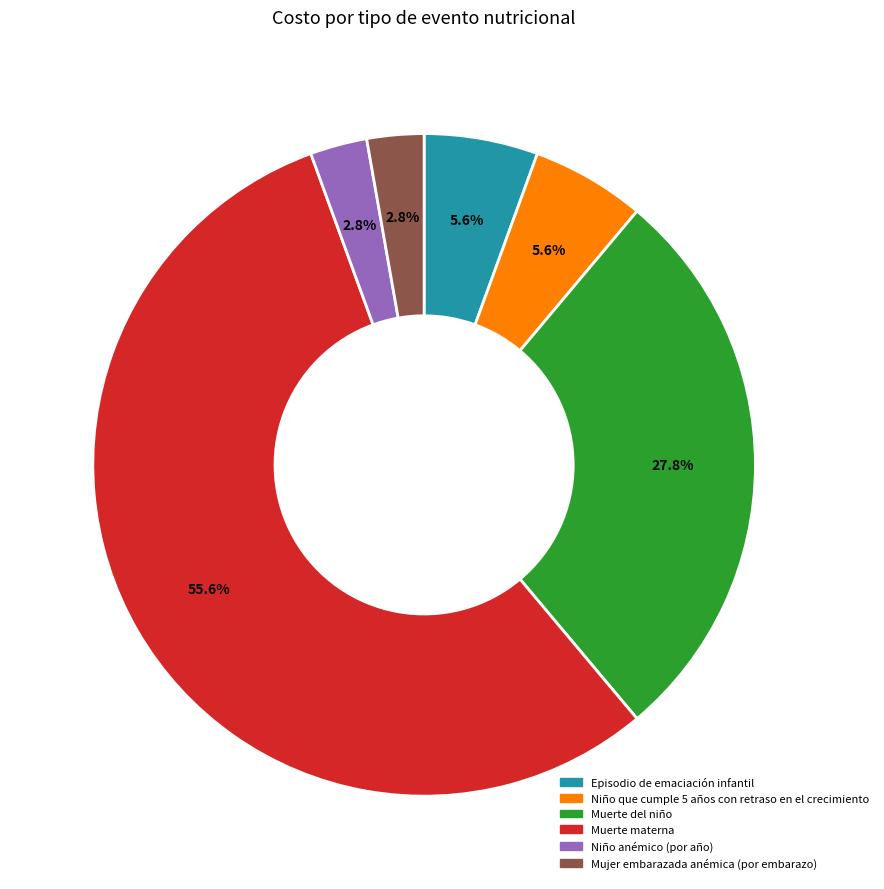

Count the number of slices in the pie.

6